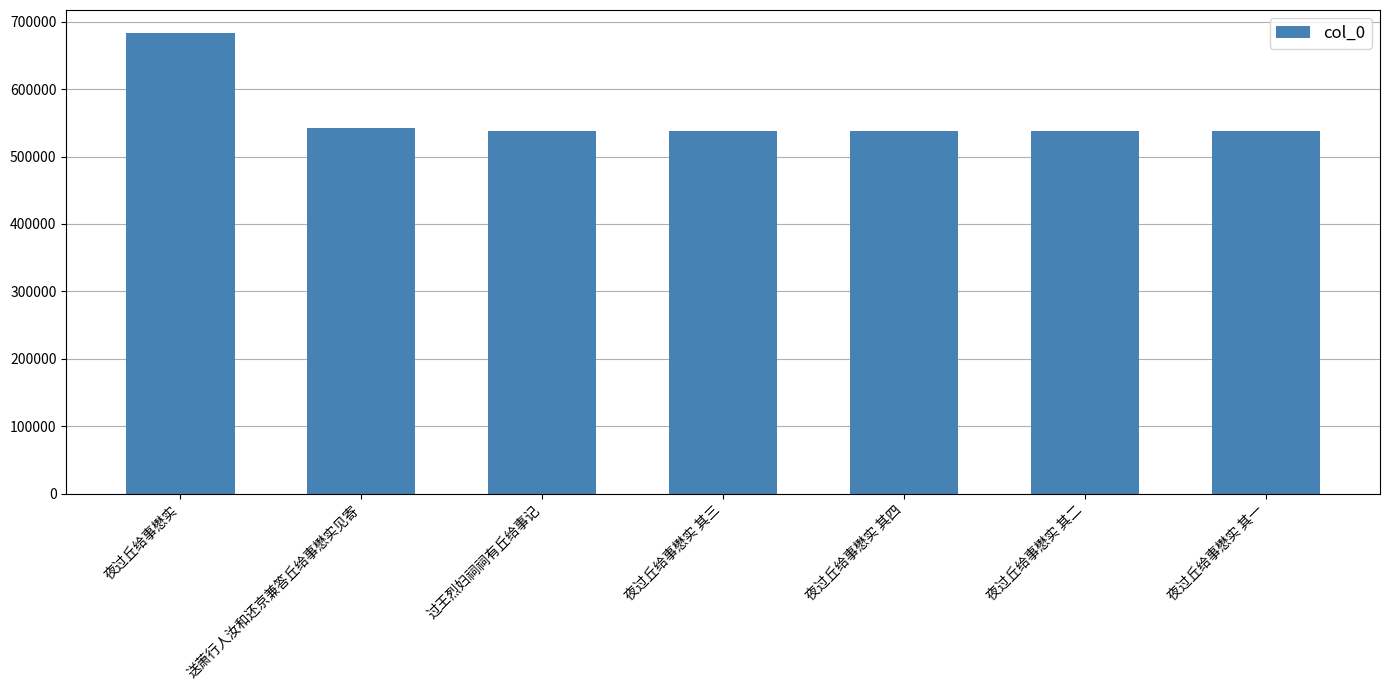

What is the label of the 1st bar from the right?

夜过丘给事懋实 其一